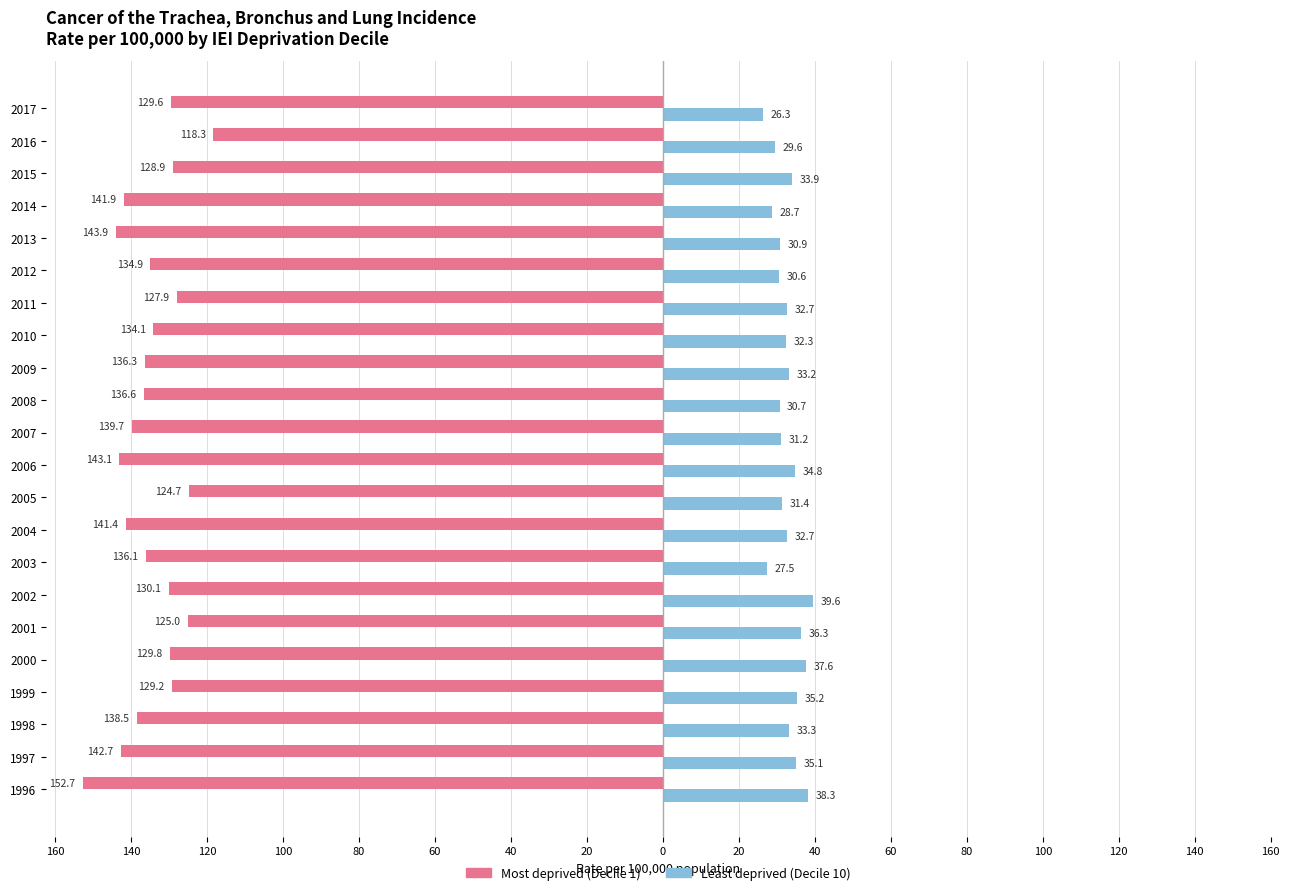

What are all the series names shown in the legend?

Most deprived (Decile 1), Least deprived (Decile 10)